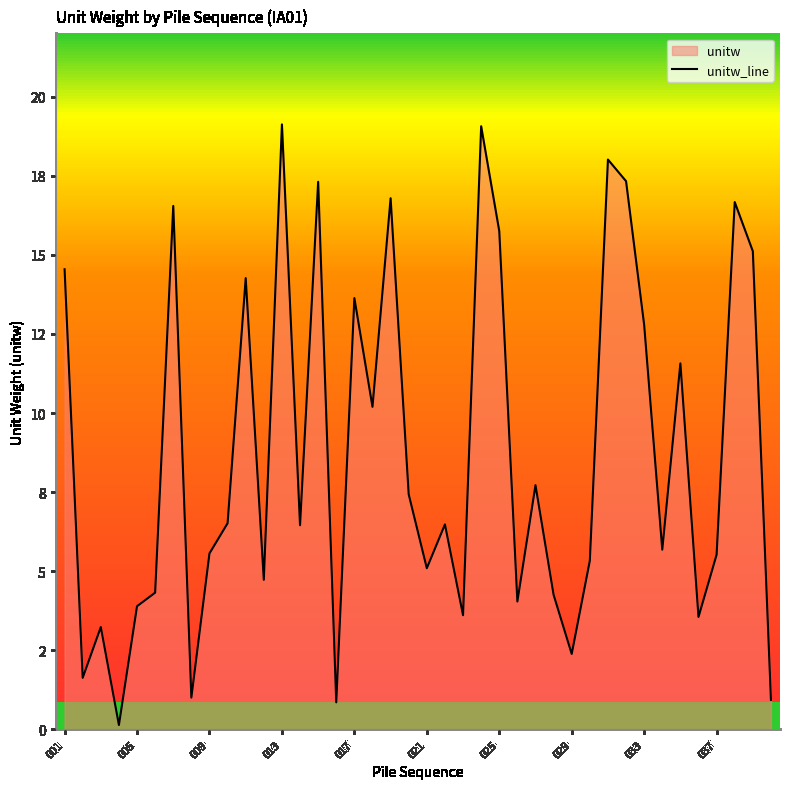

What is the value of the 10th point from the left?

6.5